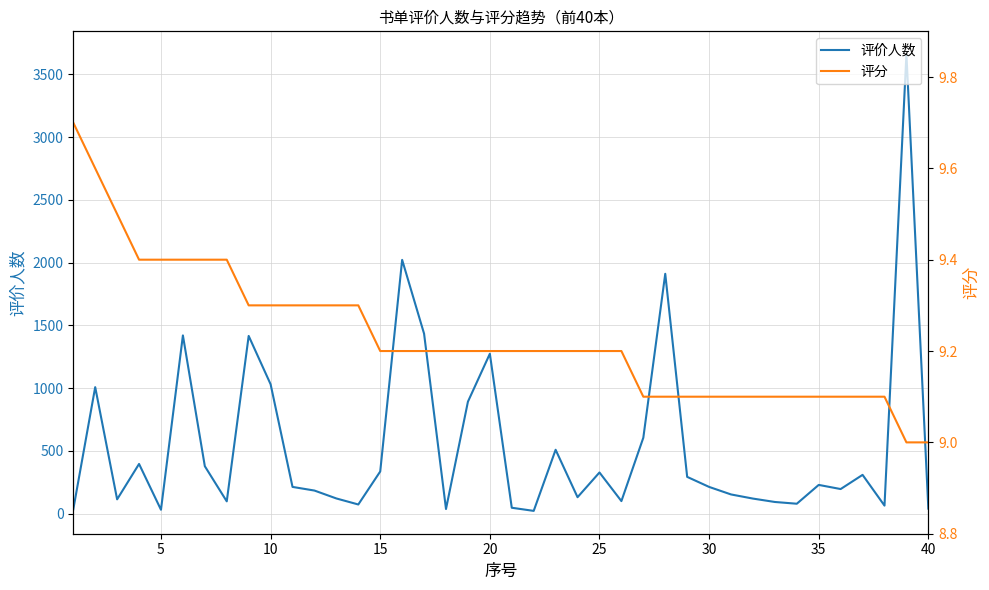

List the series in order of their overall mean, highest first.

评价人数, 评分